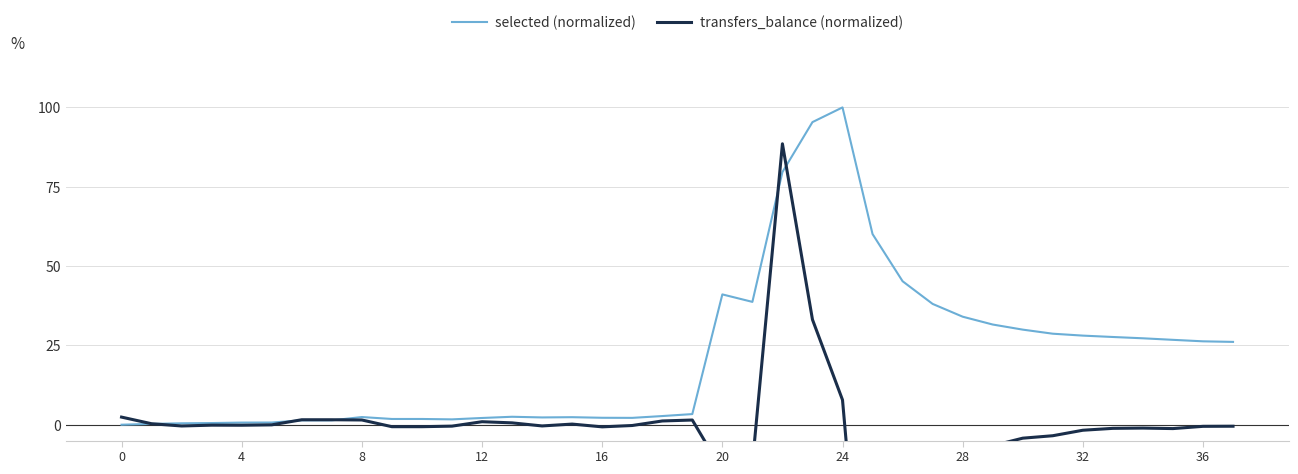

The selected (normalized) series shows 0.0 at 0. True or false?

True